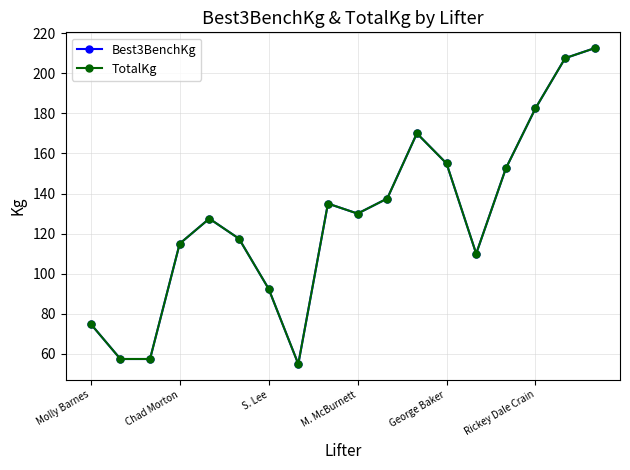

Is this an area chart (filled region under the line)?

No